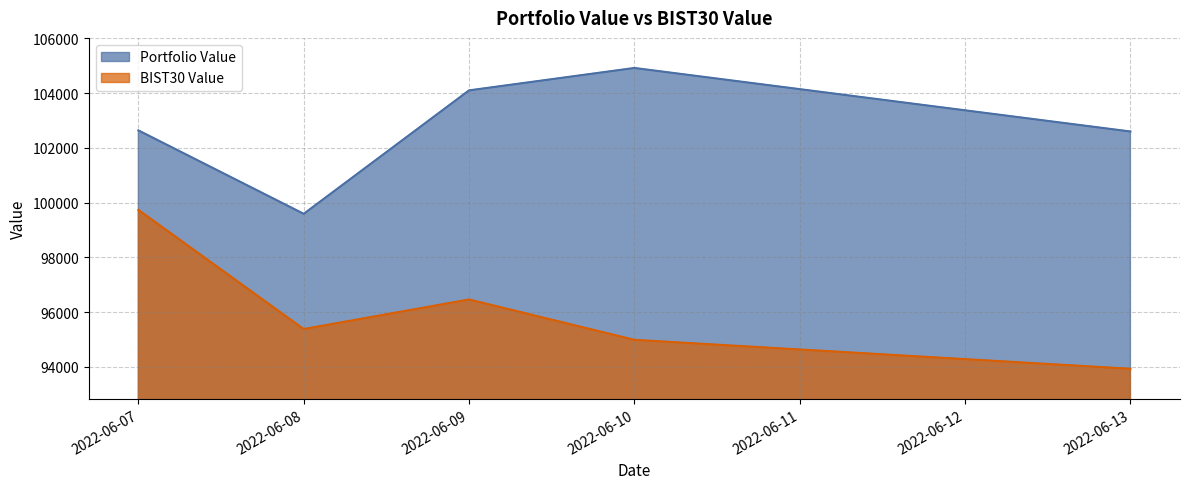

True or false: Portfolio Value and BIST30 Value cross at least once.

False